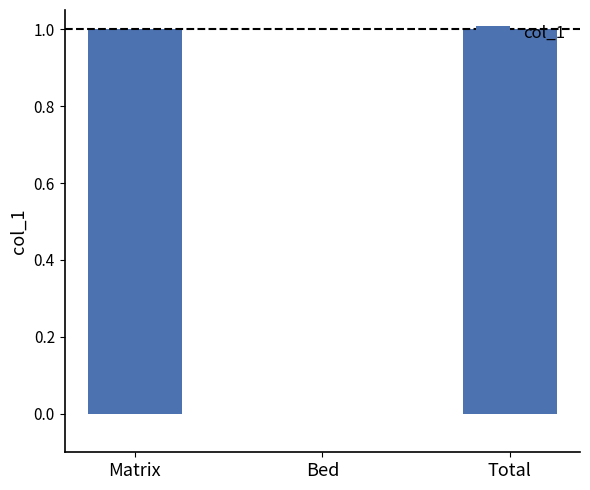

Reading left to right, transcribe all the data shown in this chart.

1	0	1